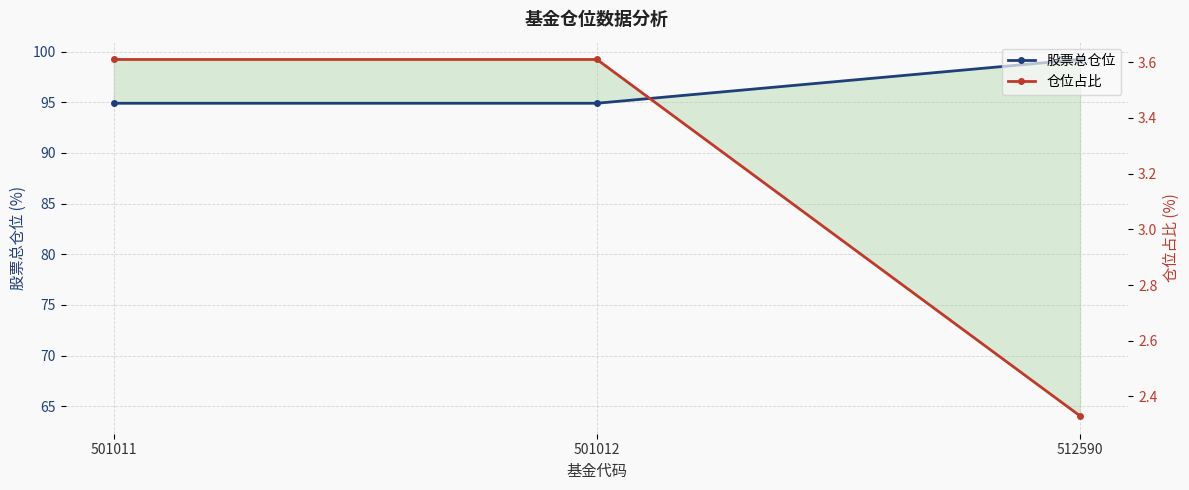

Is this an area chart (filled region under the line)?

No